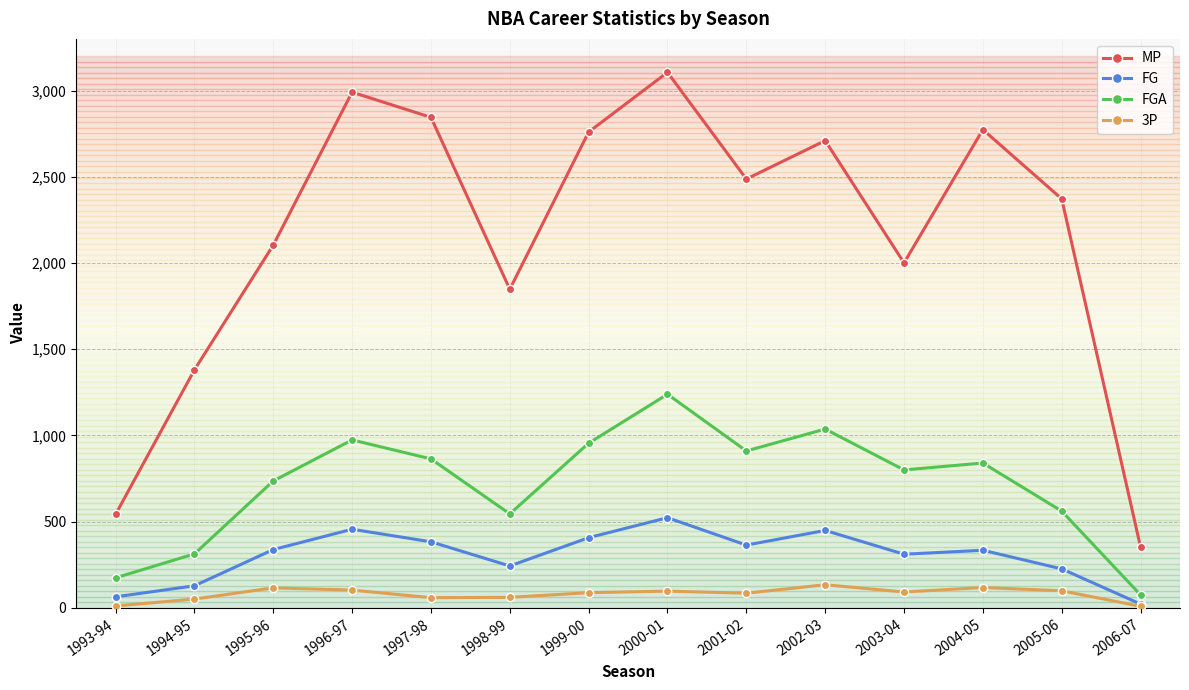

What is the greatest value displayed?

3106